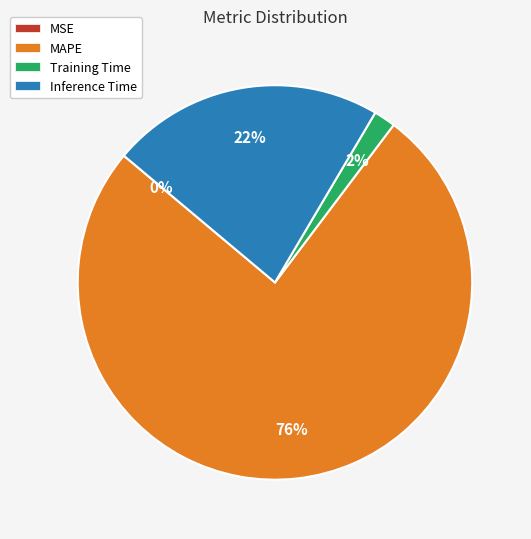

Is it true that Training Time is 2% of the pie?

True